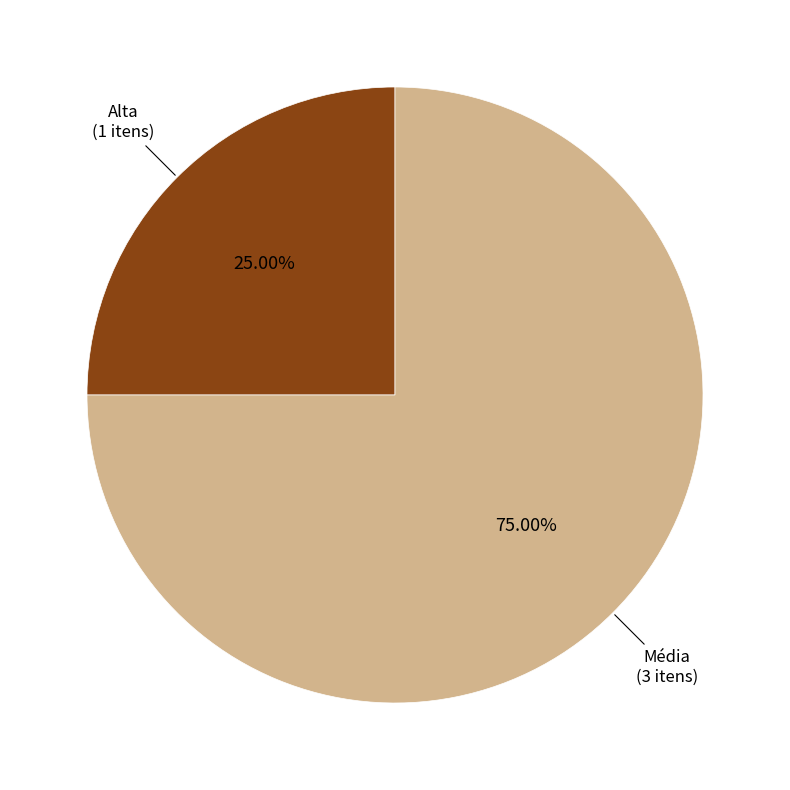

Is there any slice that represents more than half of the pie?

Yes